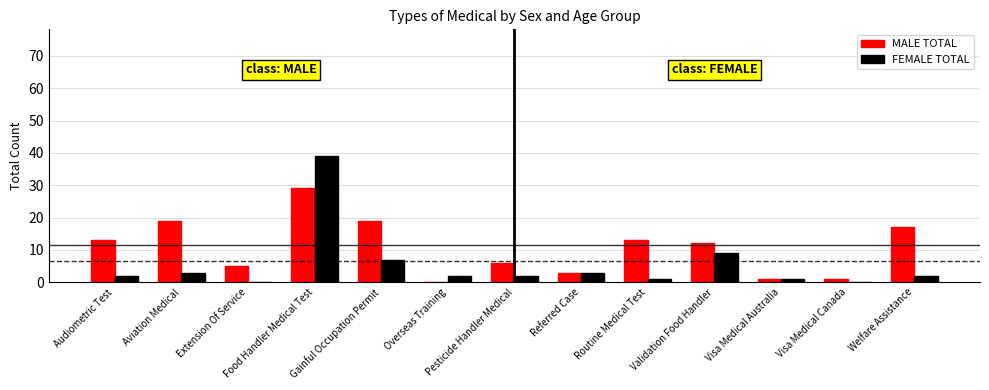

What is the difference between the MALE TOTAL values at Aviation Medical and Overseas Training?

19